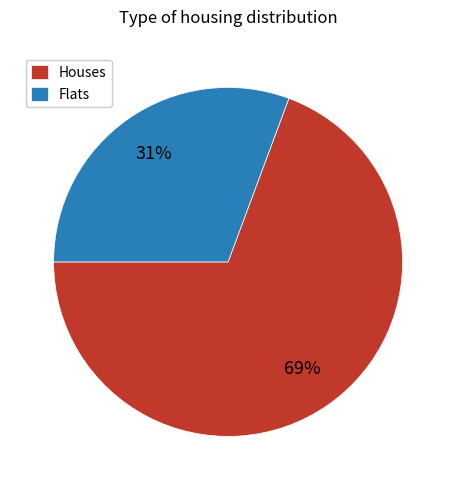

Count the number of slices in the pie.

2